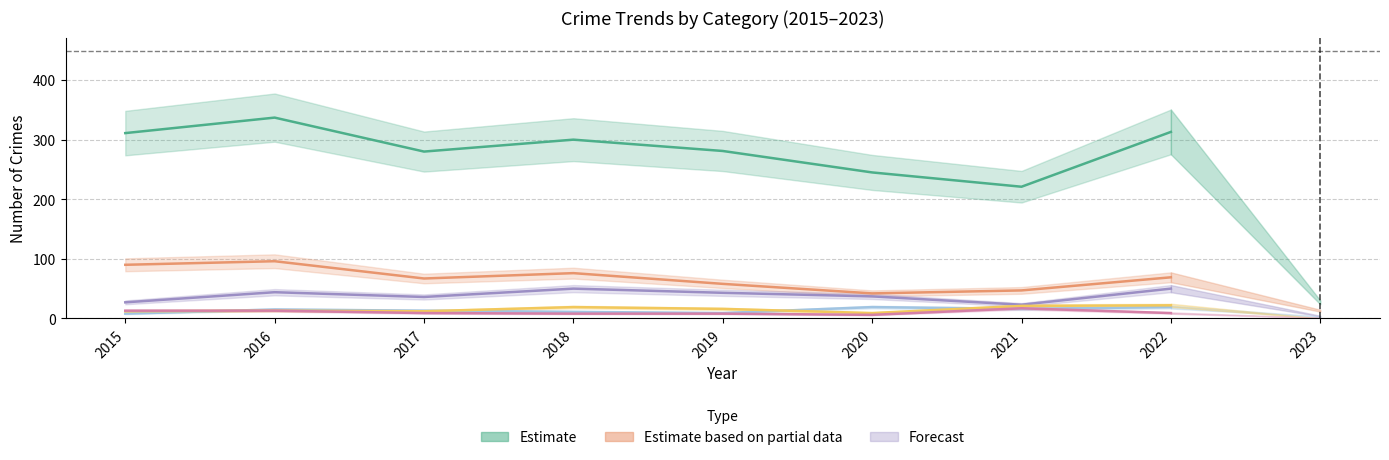

The value of Burglary at 2021 is 47. True or false?

True